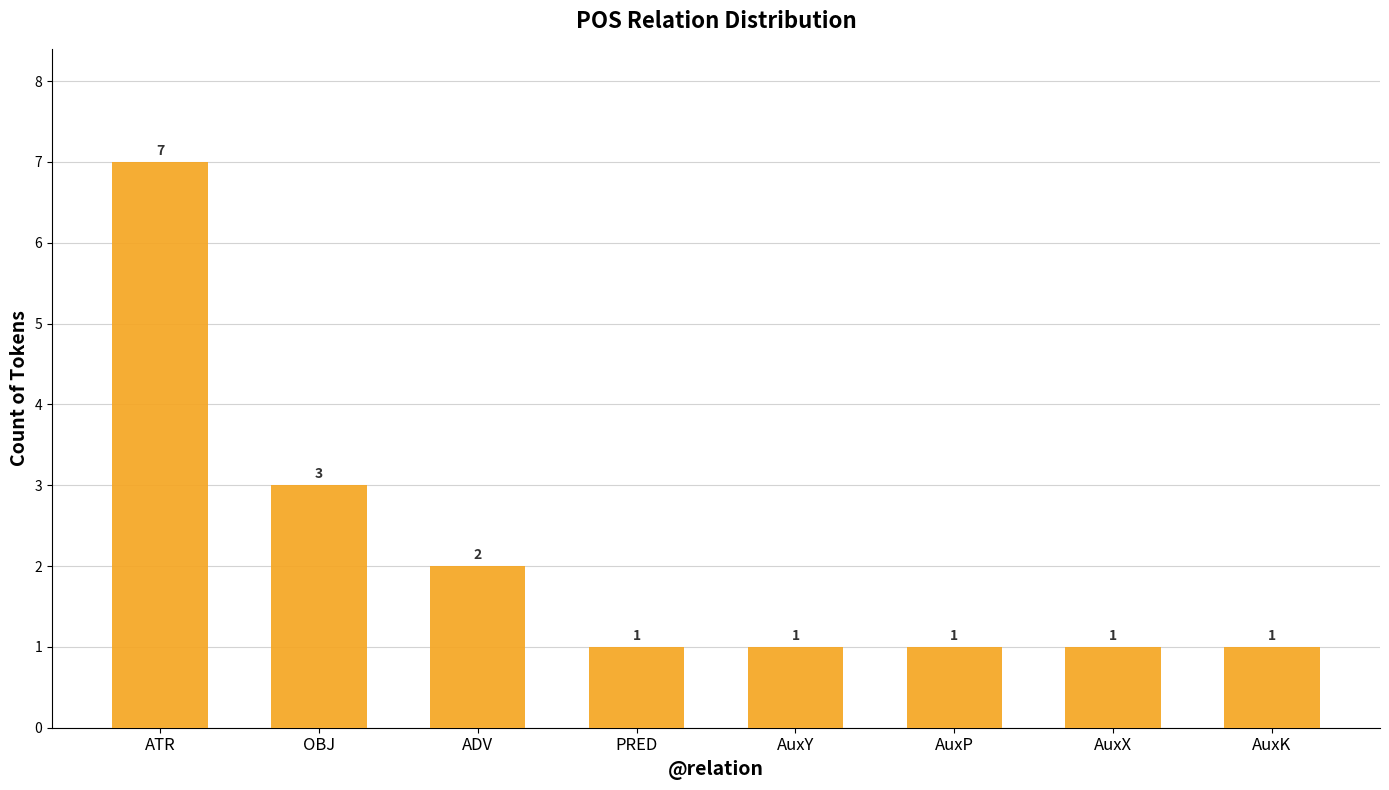

What is the greatest value displayed?

7